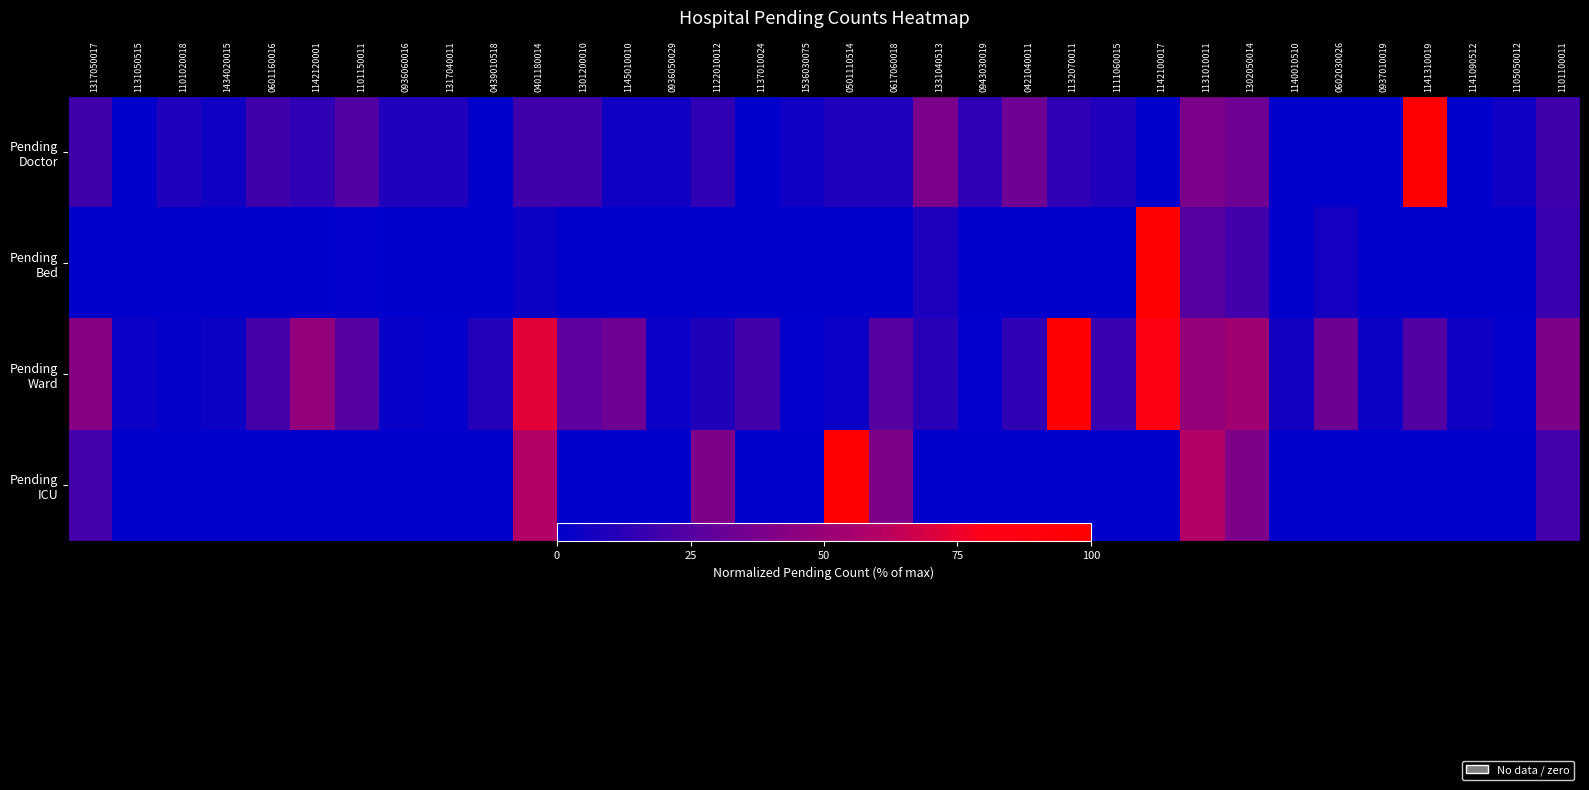

Rank the categories by Pending Ward value from lowest to highest.

1317040011, 1536030075, 0943030019, 1105050012, 1101020018, 0936060016, 1131050515, 0936050029, 0501110514, 1434020015, 0937010019, 1141090512, 1140010510, 1122010012, 0439010518, 1331040513, 0421040011, 1111060015, 1137010024, 0601160016, 1141310019, 1101150011, 0617060018, 1301200010, 0602030026, 1145010010, 1101100011, 1317050017, 1142120001, 1131010011, 1302050014, 0401180014, 1142100017, 1132070011